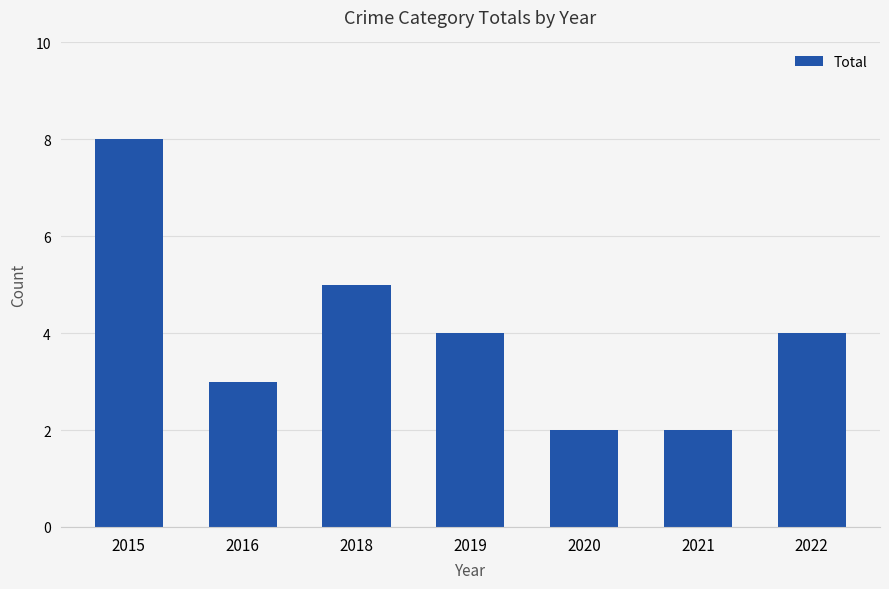

How many series are shown in this chart?

1